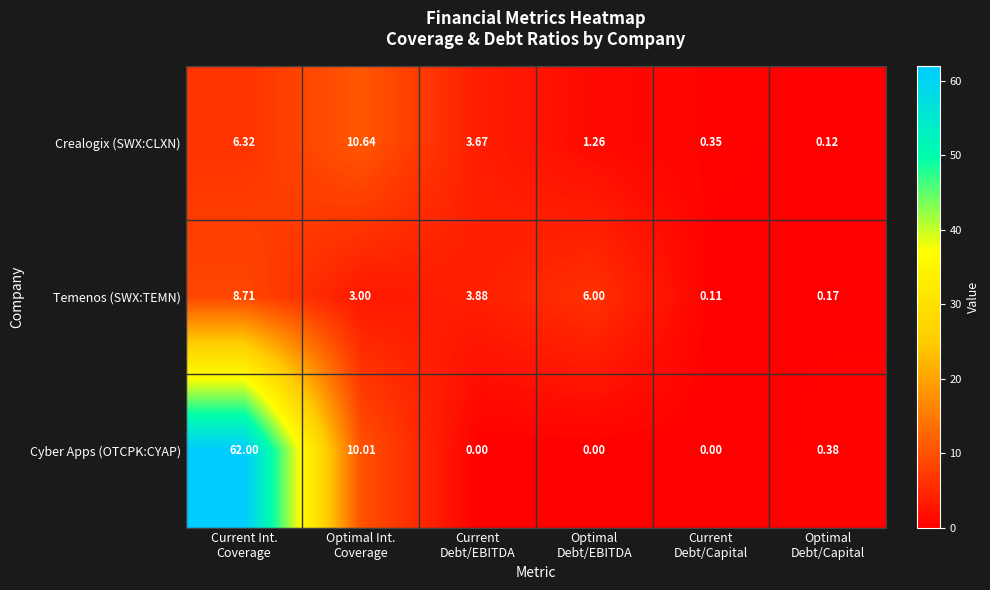

Which series has the widest spread of values?

Cyber Apps (OTCPK:CYAP)